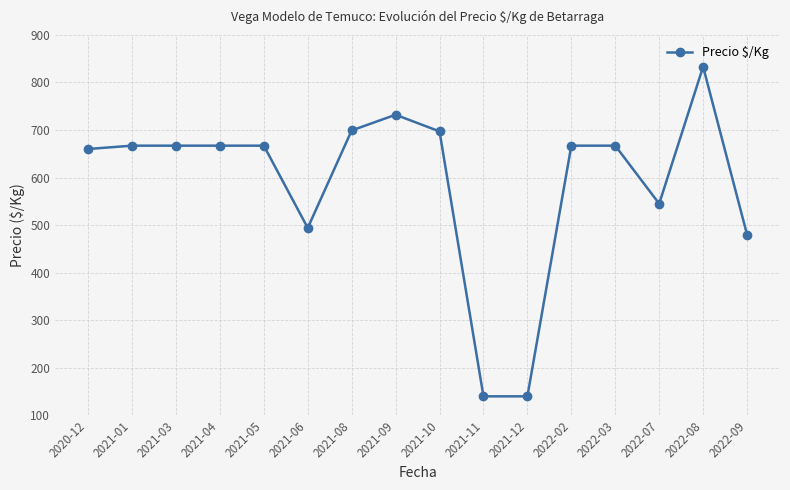

What is the smallest value displayed?

140